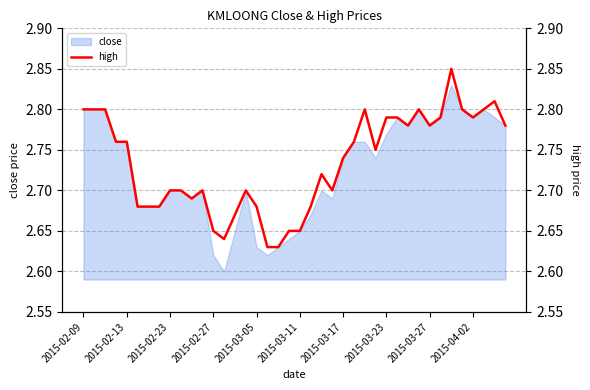

Count the values in the range 2 to 3.

40